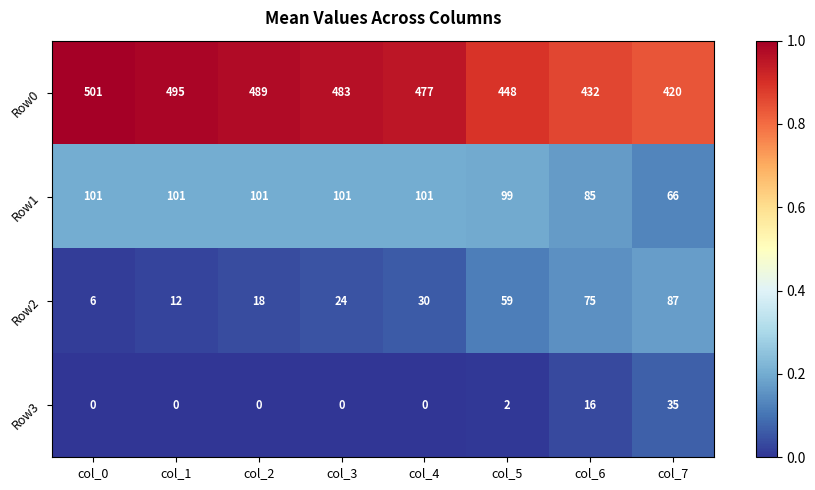

How many categories are shown in the chart?

8